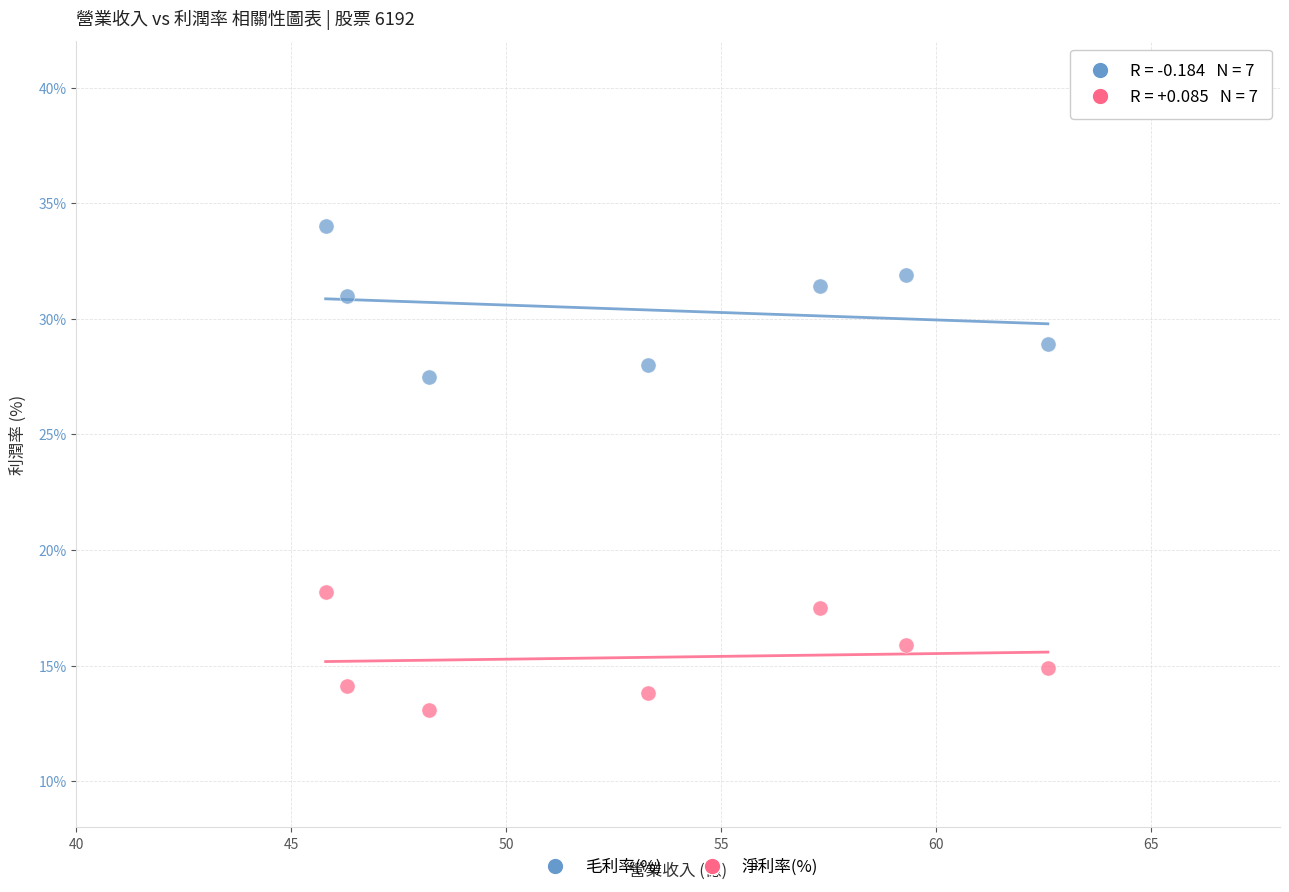

Which series contains the highest Y value?

毛利率(%)